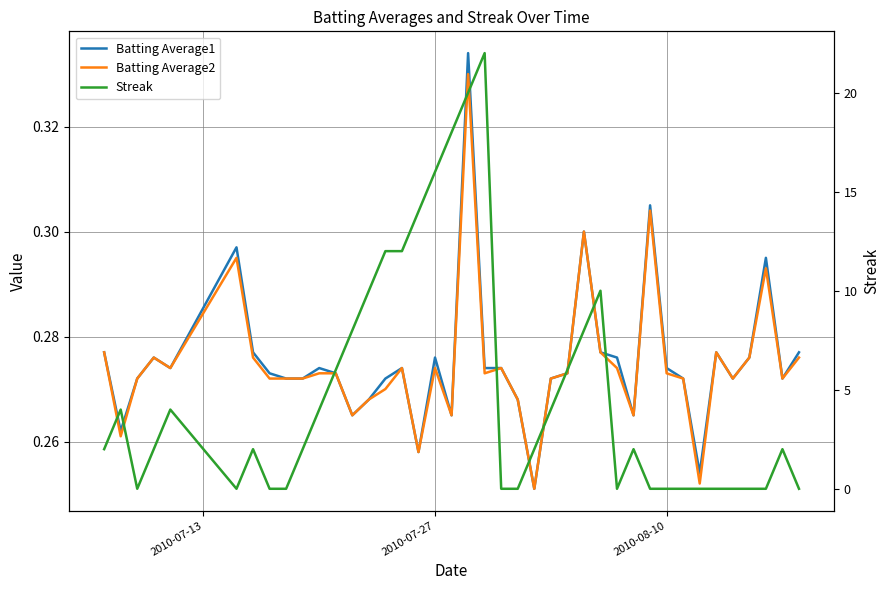

True or false: Batting Average2 and Batting Average1 intersect in this chart.

False